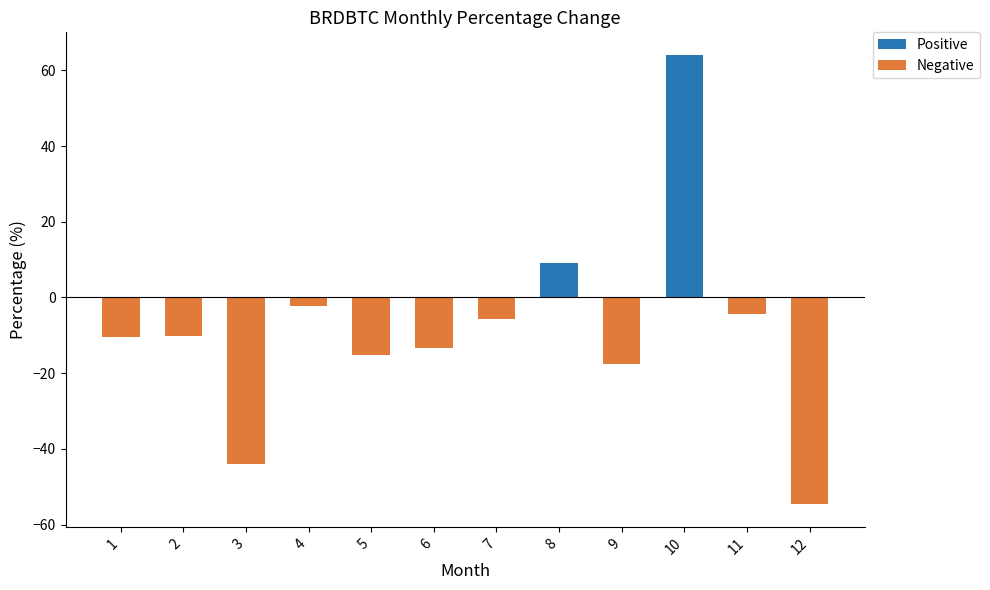

Reading left to right, transcribe all the data shown in this chart.

Positive: 0.0	0.0	0.0	0.0	0.0	0.0	0.0	9.0	0.0	64.1	0.0	0.0
Negative: -10.5	-10.1	-44.1	-2.4	-15.1	-13.4	-5.7	0.0	-17.6	0.0	-4.4	-54.7